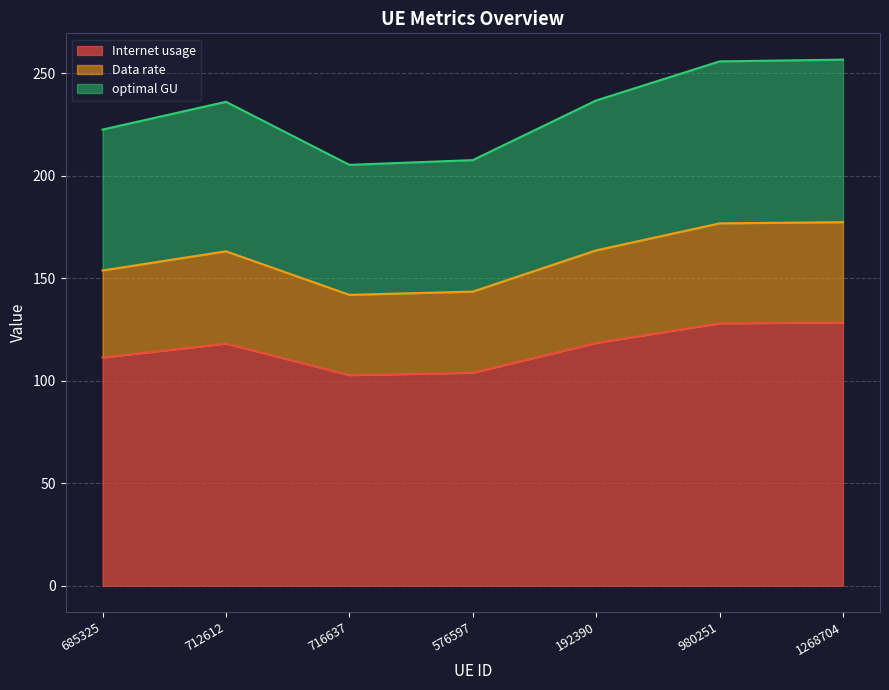

What is the lowest value of the Internet usage series?

102.7